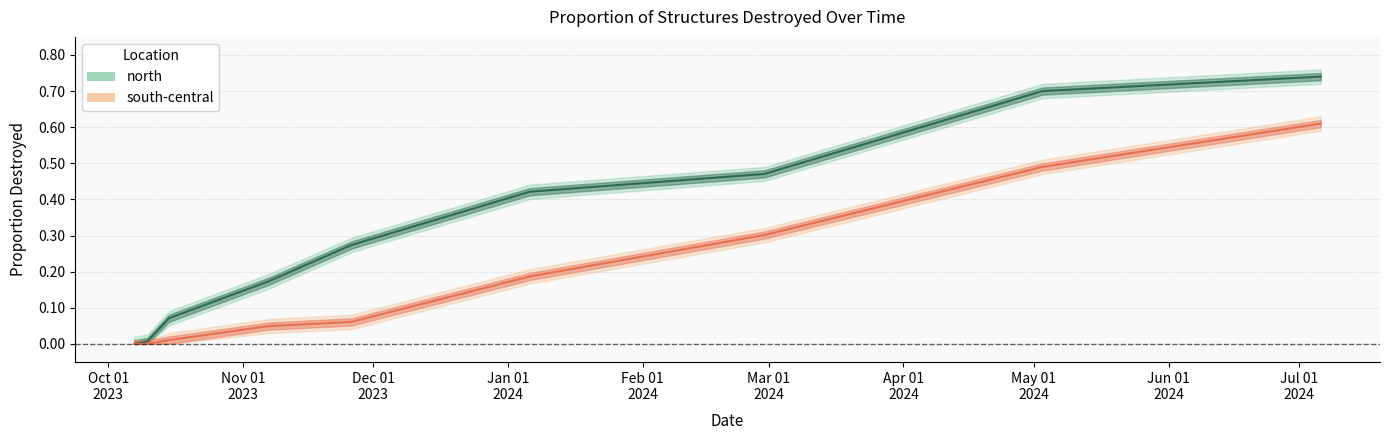

How many data points does each series have?

9